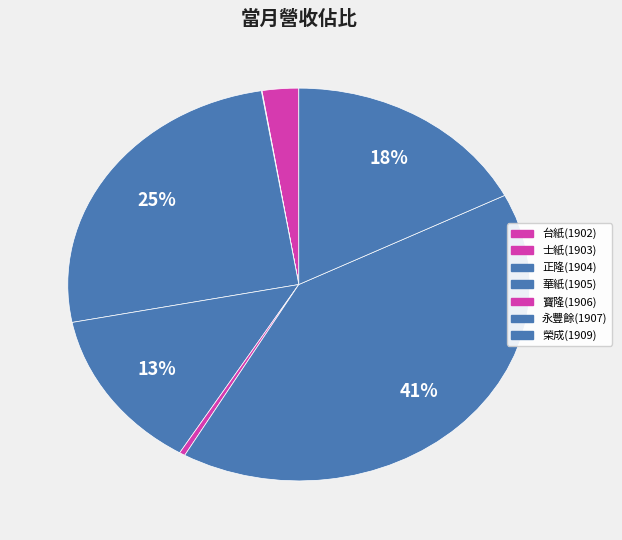

Is it true that 榮成(1909) is 18% of the pie?

True